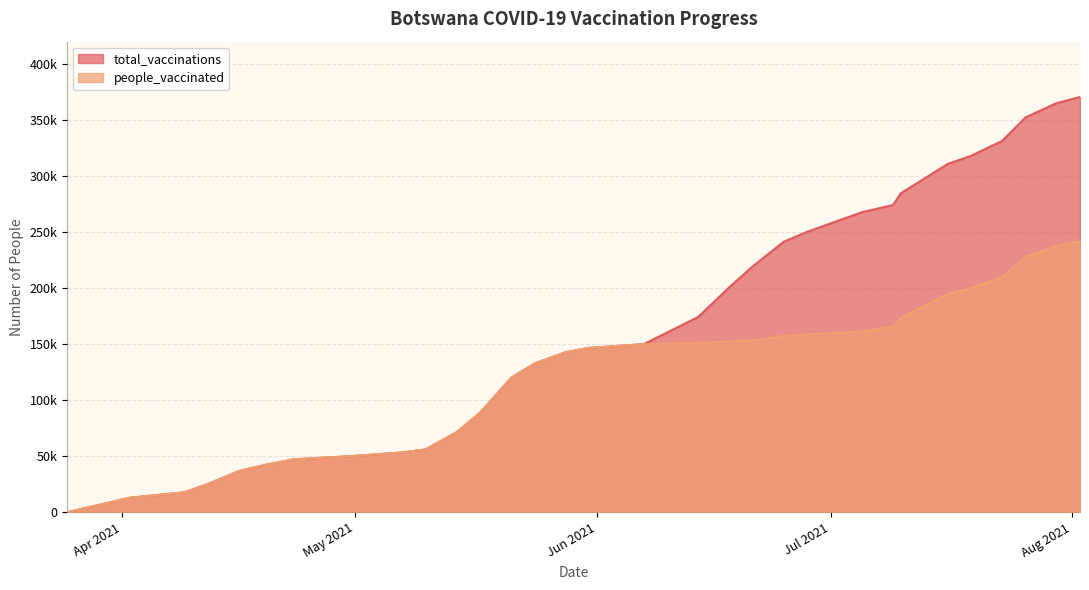

What is the difference between the people_vaccinated values at 2021-07-09 and 2021-04-16?

129000